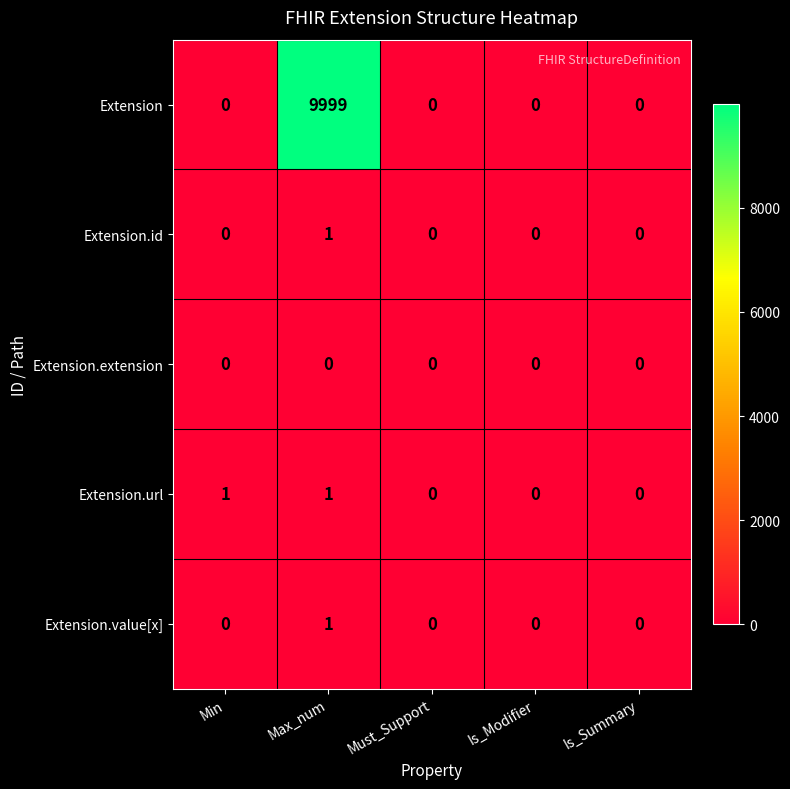

Reading left to right, extract all data points from this chart.

Extension: 0	9999	0	0	0
Extension.id: 0	1	0	0	0
Extension.extension: 0	0	0	0	0
Extension.url: 1	1	0	0	0
Extension.value[x]: 0	1	0	0	0